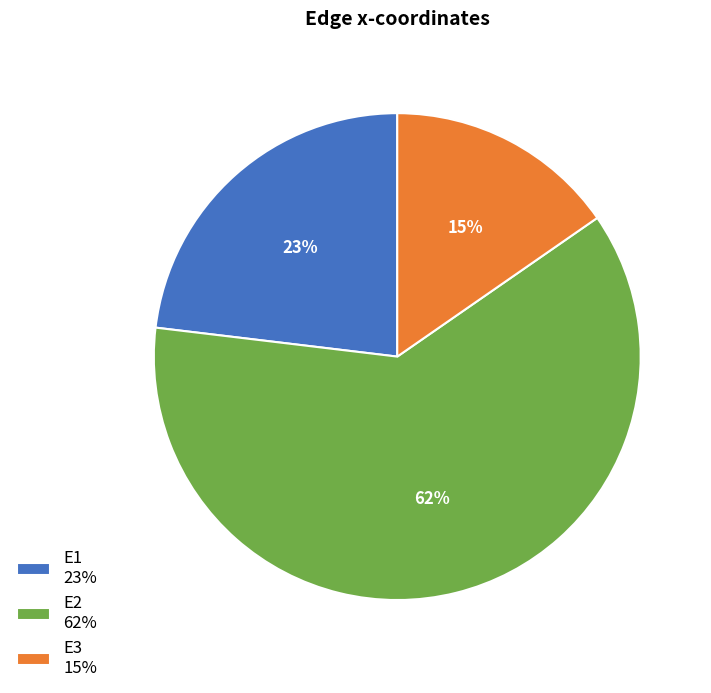

Does E1 account for over 50% of the chart?

No